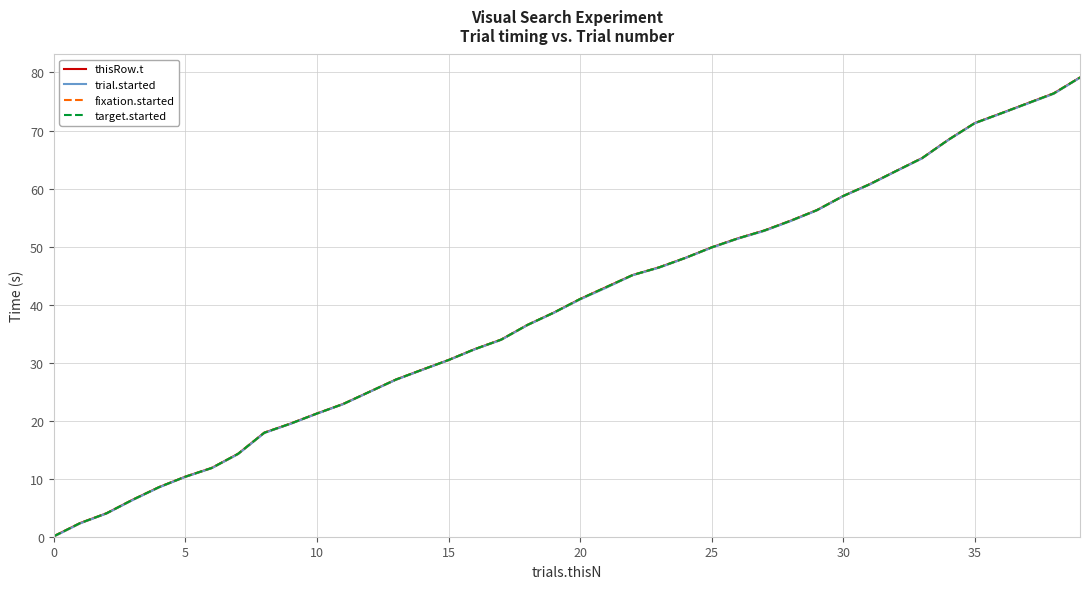

At which label does thisRow.t reach its peak?

39